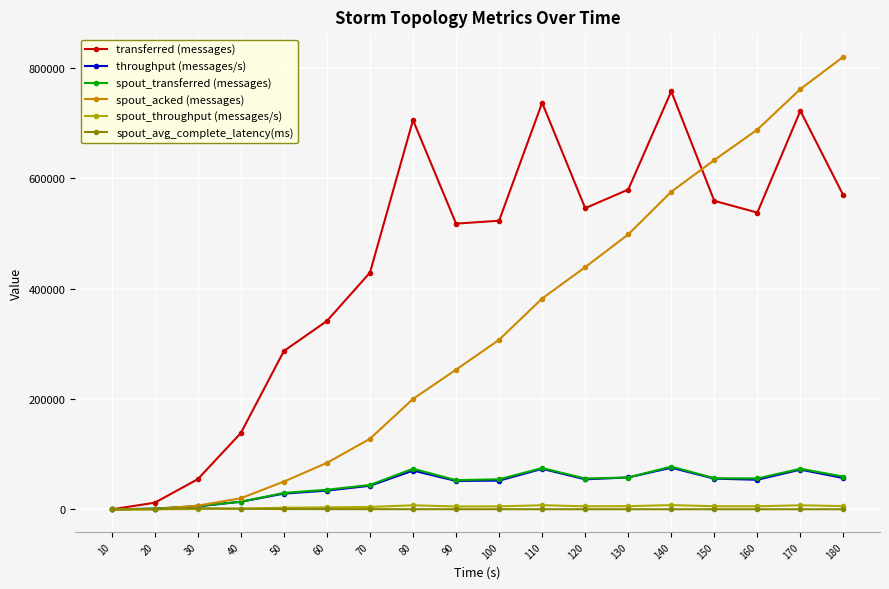

Which series has the widest spread of values?

spout_acked (messages)